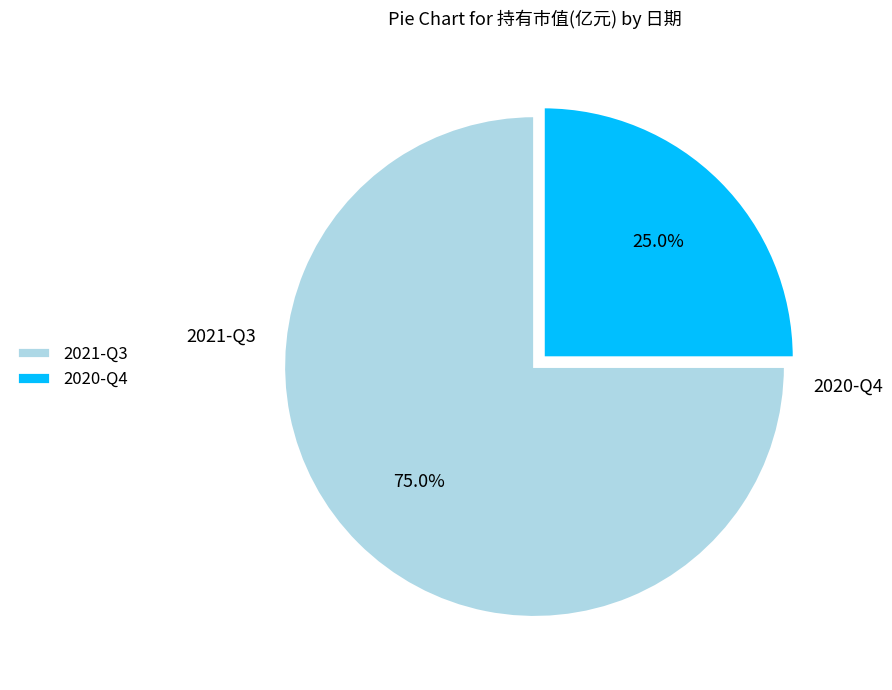

Does any single category account for the majority?

Yes